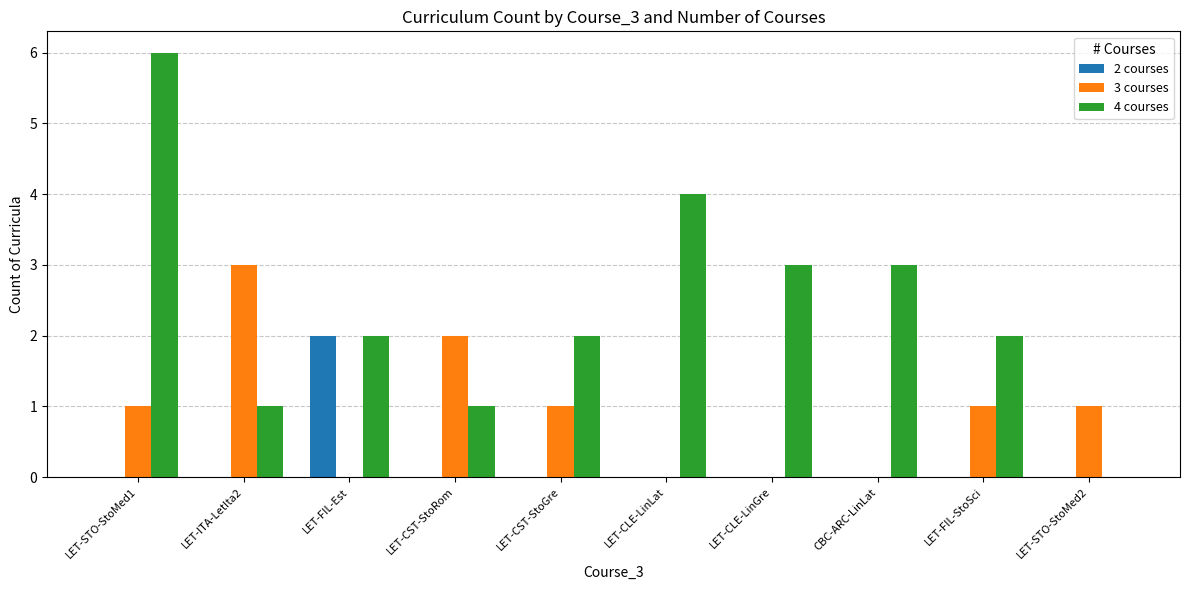

Which series has the largest range (max minus min)?

4 courses